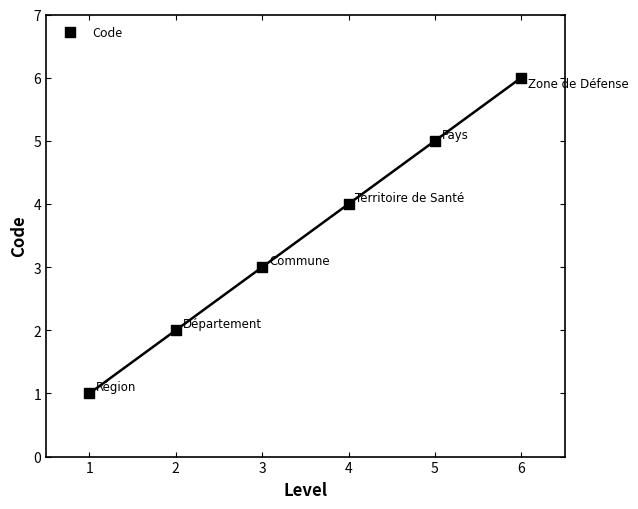

What is the range of X values (max minus min)?

5